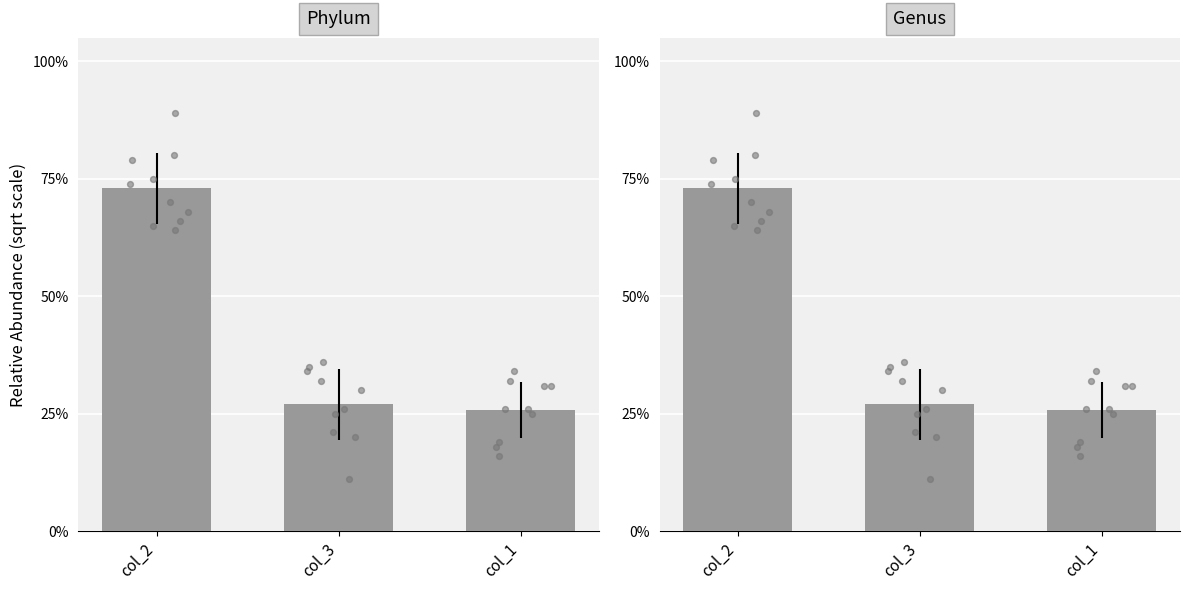

Which series reaches the maximum Y coordinate?

col_2